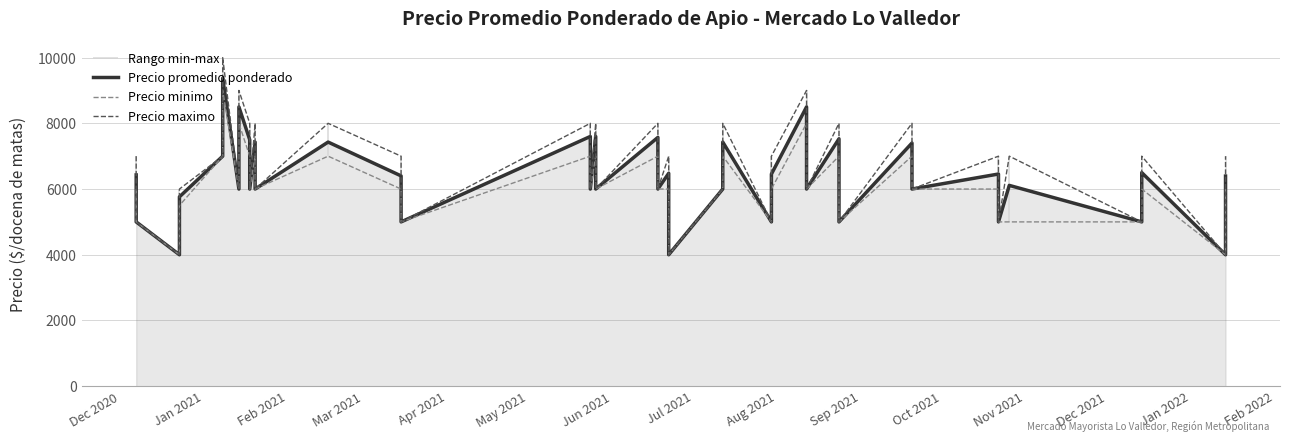

True or false: Precio maximo and Precio promedio ponderado intersect in this chart.

False